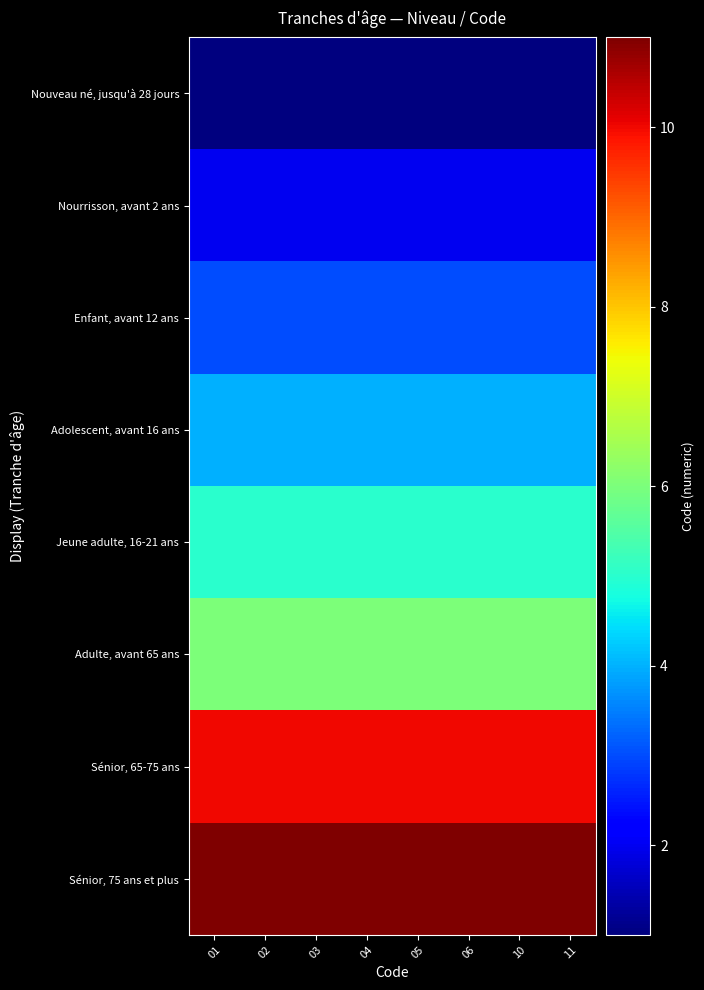

Reading left to right, list all the values displayed in this chart.

Nouveau né, jusqu'à 28 jours: 01=1	02=1	03=1	04=1	05=1	06=1	10=1	11=1
Nourrisson, avant 2 ans: 01=2	02=2	03=2	04=2	05=2	06=2	10=2	11=2
Enfant, avant 12 ans: 01=3	02=3	03=3	04=3	05=3	06=3	10=3	11=3
Adolescent, avant 16 ans: 01=4	02=4	03=4	04=4	05=4	06=4	10=4	11=4
Jeune adulte, 16-21 ans: 01=5	02=5	03=5	04=5	05=5	06=5	10=5	11=5
Adulte, avant 65 ans: 01=6	02=6	03=6	04=6	05=6	06=6	10=6	11=6
Sénior, 65-75 ans: 01=10	02=10	03=10	04=10	05=10	06=10	10=10	11=10
Sénior, 75 ans et plus: 01=11	02=11	03=11	04=11	05=11	06=11	10=11	11=11